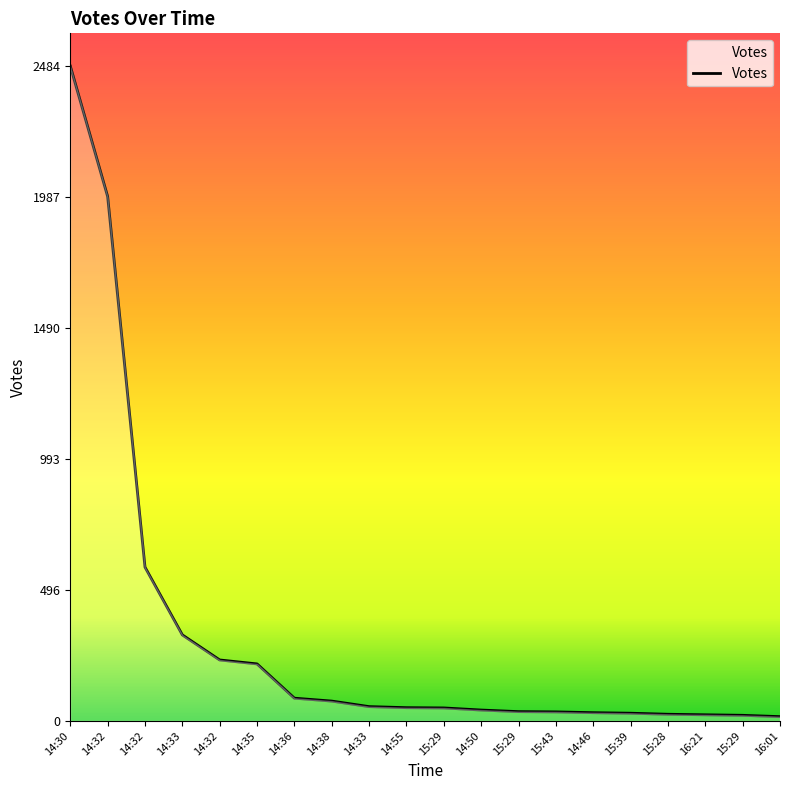

What is the label of the 8th point from the left?

14:38